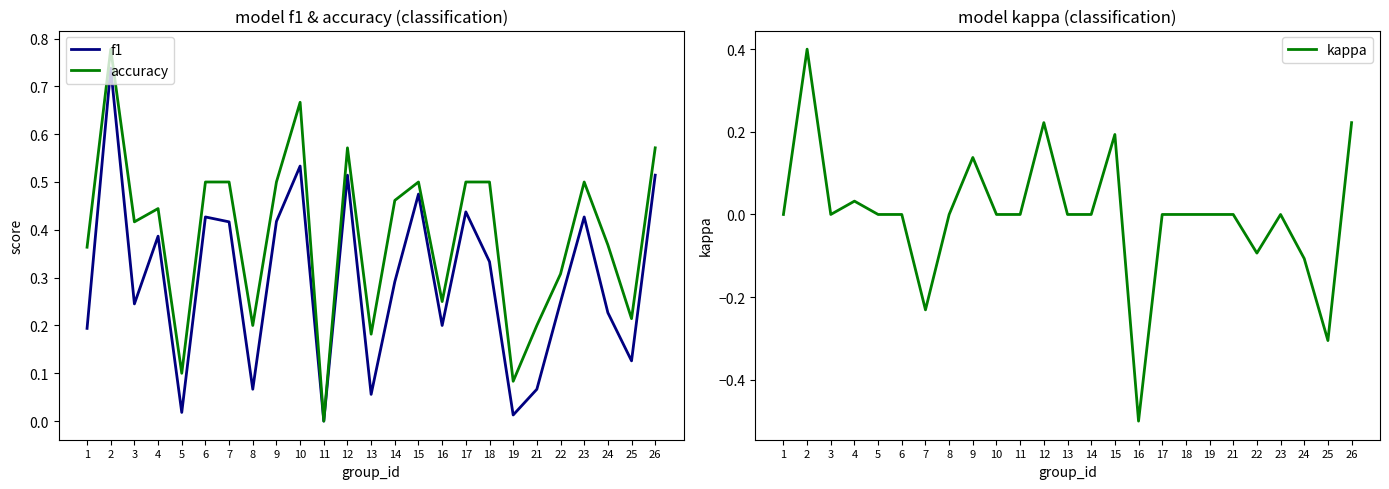

What is the average value of the f1 series?

0.3